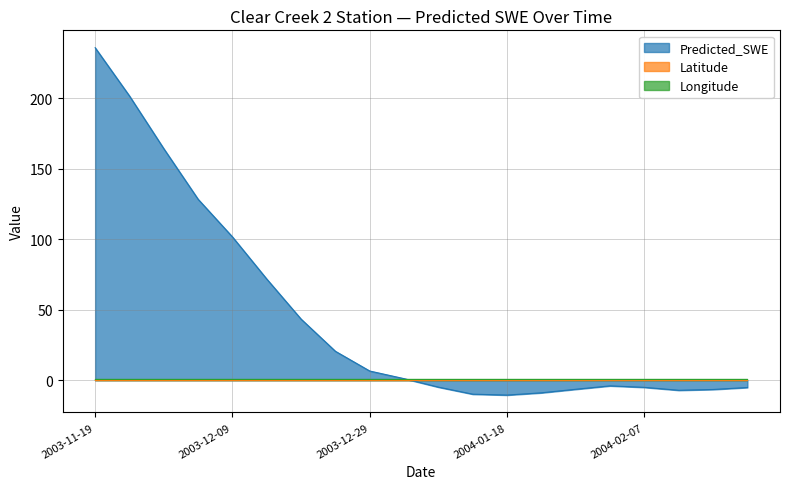

What is the spread (max minus min) of values at 2003-11-24?

201.2